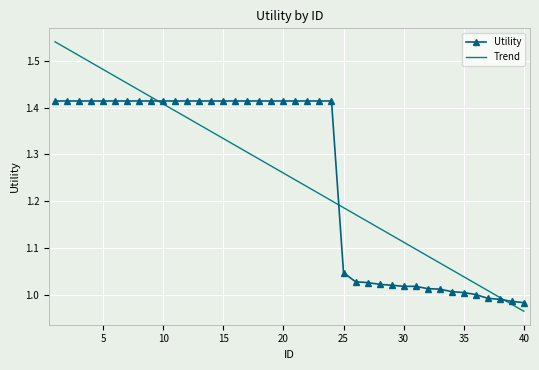

How many categories are shown in the chart?

40